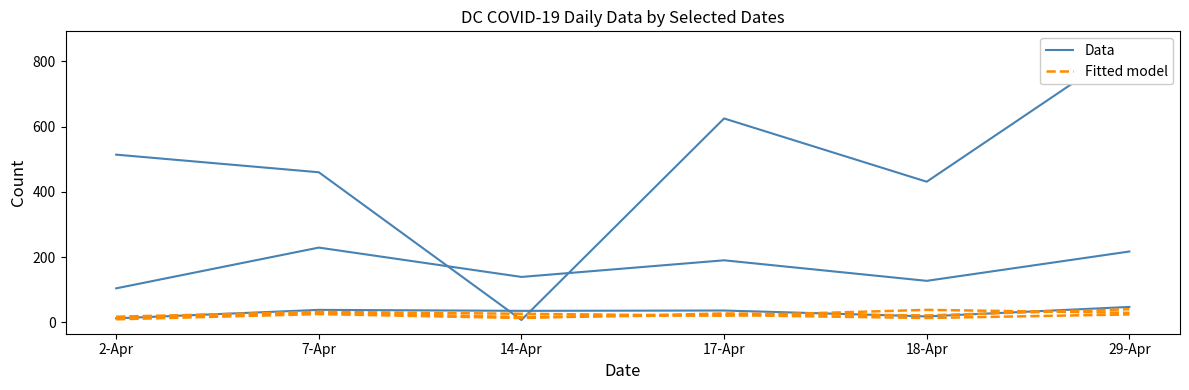

How many categories are shown in the chart?

6